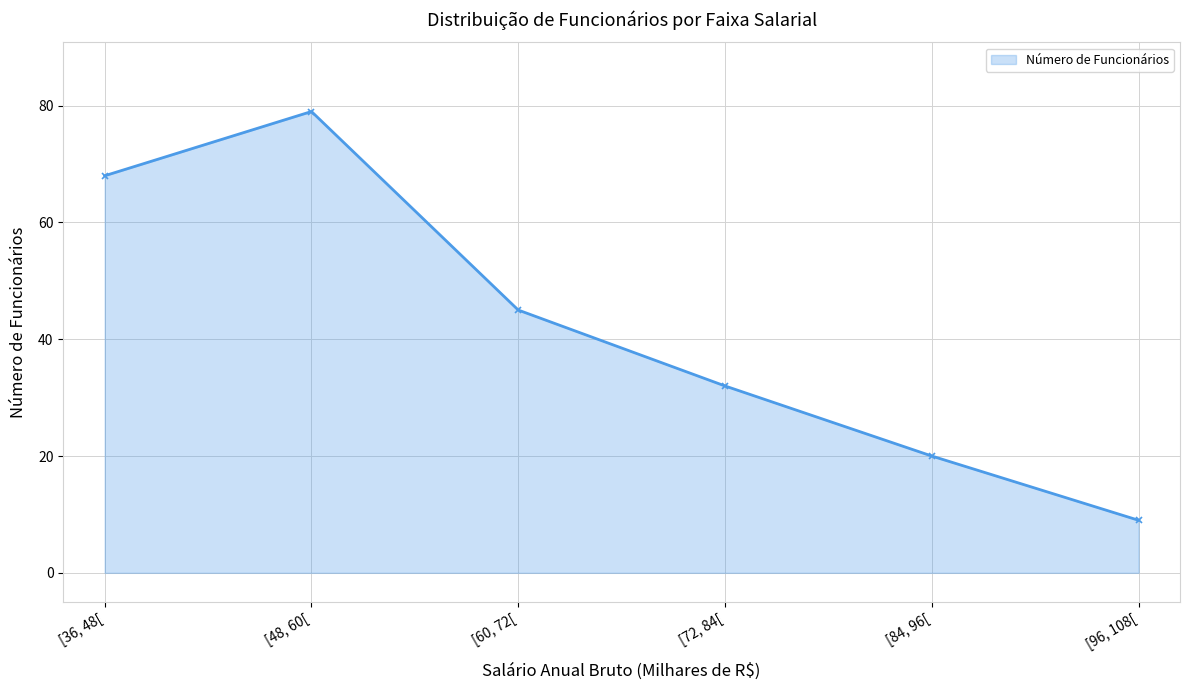

How many lines are shown in the chart?

1